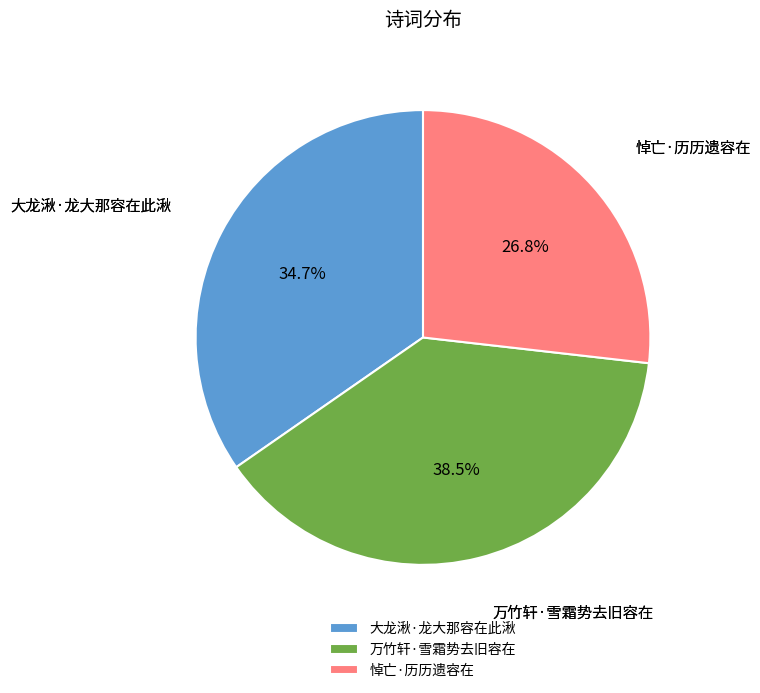

Rank the categories by value from highest to lowest.

万竹轩·雪霜势去旧容在, 大龙湫·龙大那容在此湫, 悼亡·历历遗容在